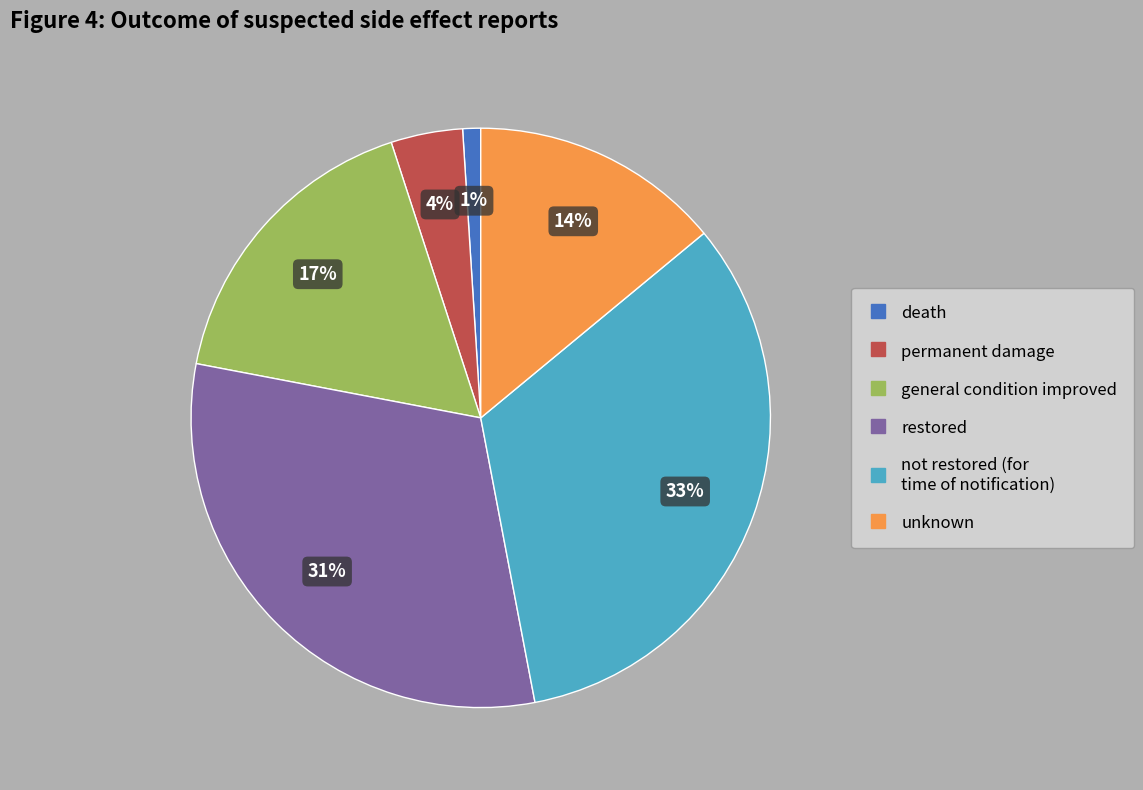

To the nearest percent, what is the average slice percentage?

17%